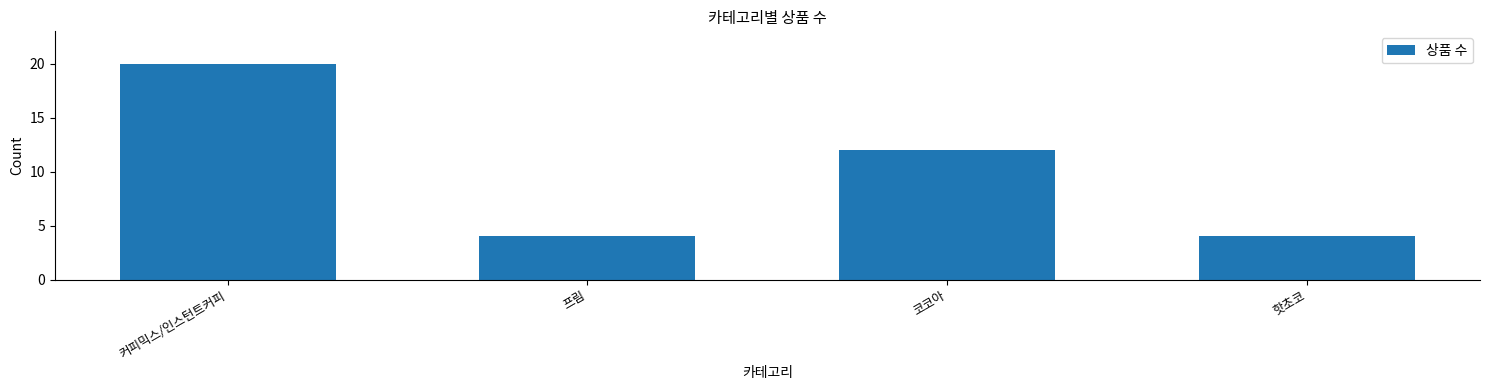

True or false: the data shows 4 at 핫초코.

True